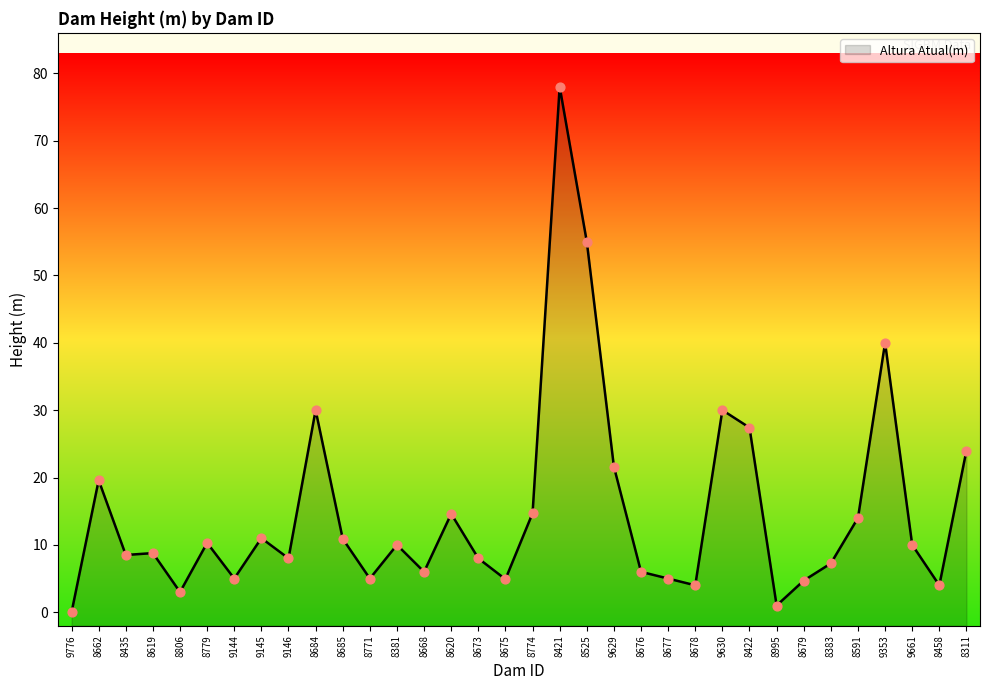

Between 8381 and 9661, which is larger?

8381